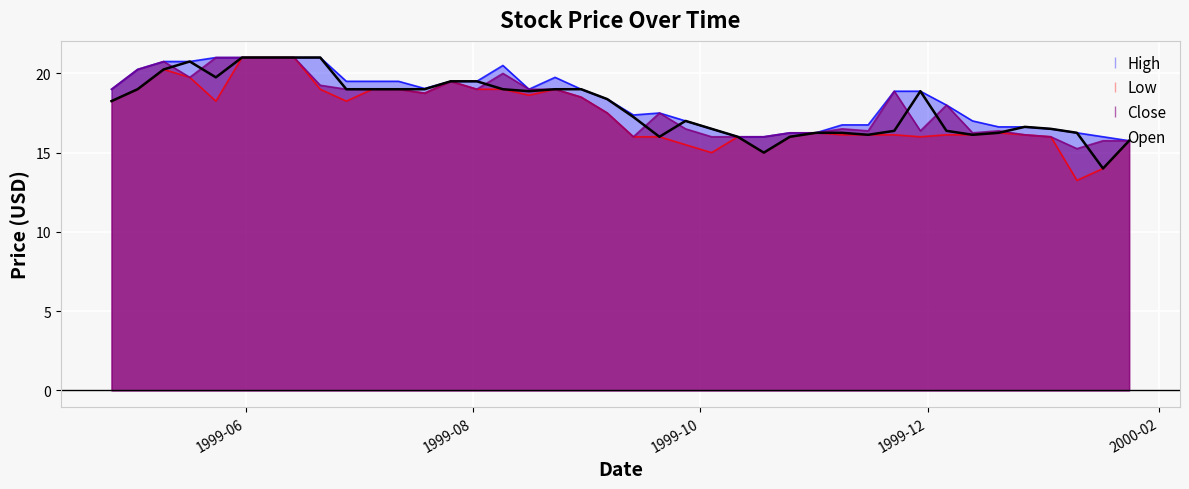

What is the highest value of the Close series?

21.0